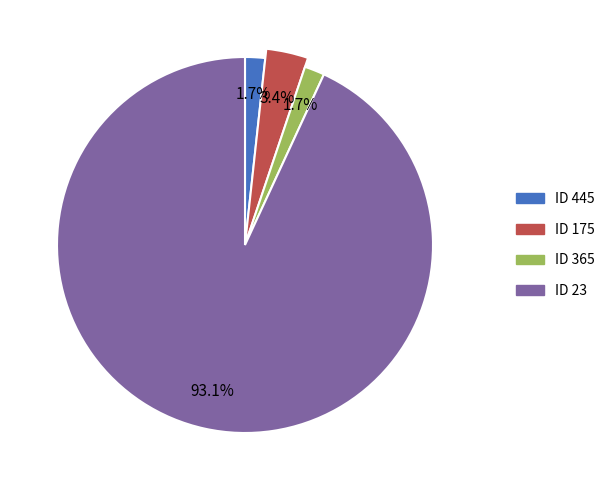

Which slice is the largest?

ID 23